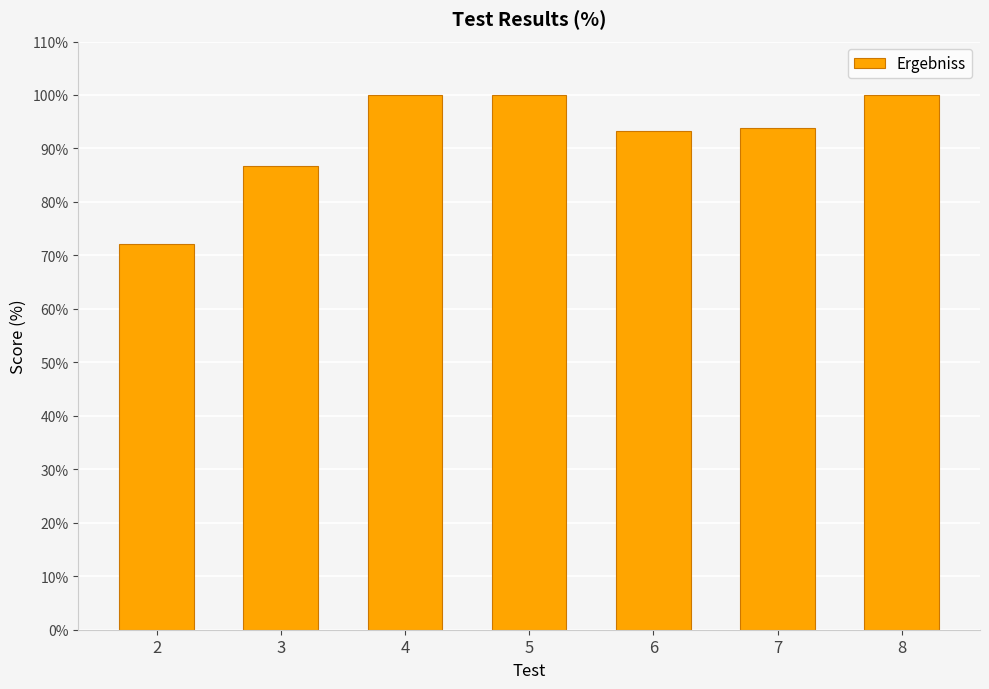

What is the approximate value at 4?

100.0